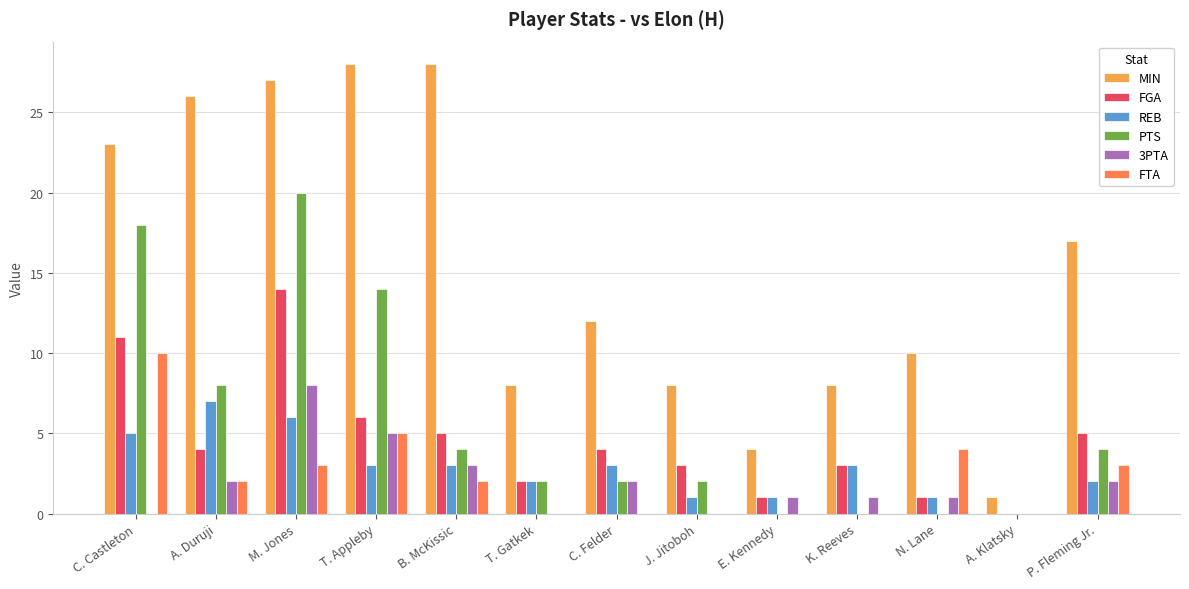

What is the sum of all REB values?

37